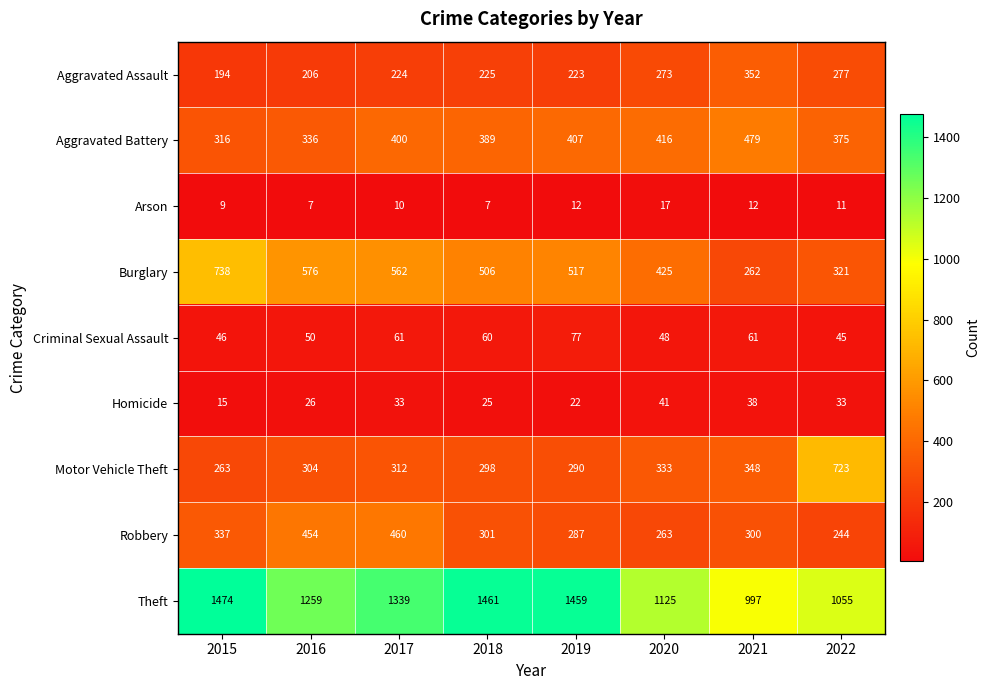

Rank the series by their maximum value, from lowest to highest.

Arson, Homicide, Criminal Sexual Assault, Aggravated Assault, Robbery, Aggravated Battery, Motor Vehicle Theft, Burglary, Theft